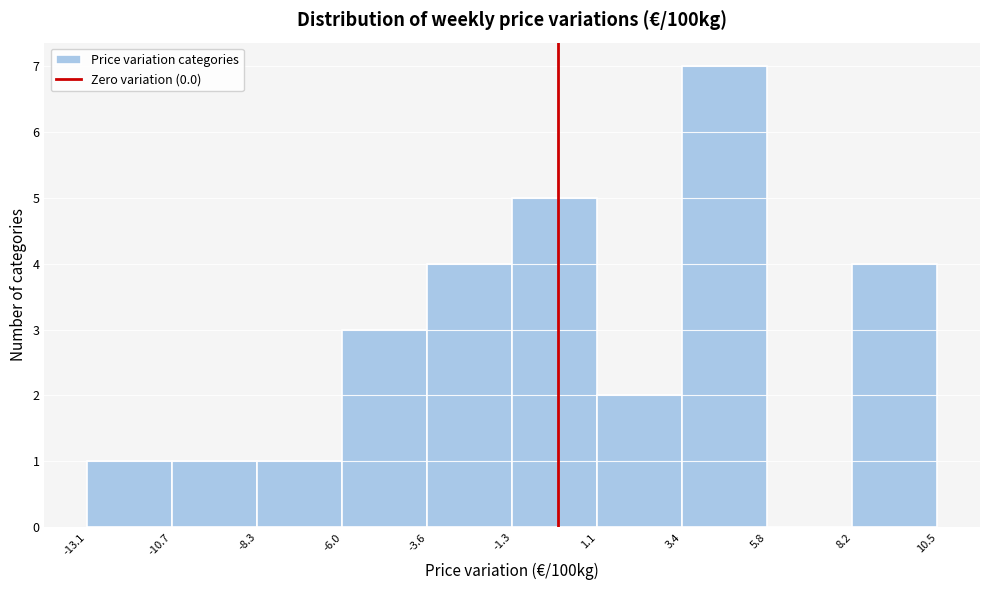

What is the height of the bar covering 1.1 to 3.4 on the x-axis? The values are not printed on the chart, so give them approximately, as read against the axis.

2